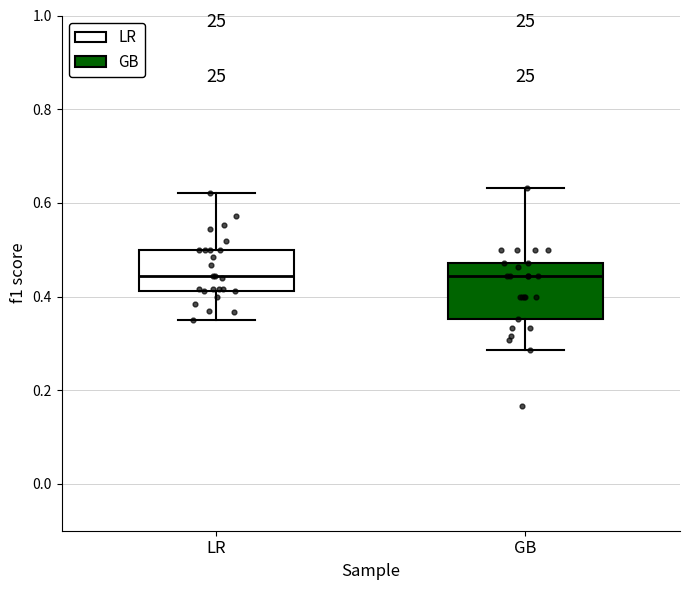

Where is the lower edge of the box for LR on the y-axis? The values are not printed on the chart, so give them approximately, as read against the axis.

0.42